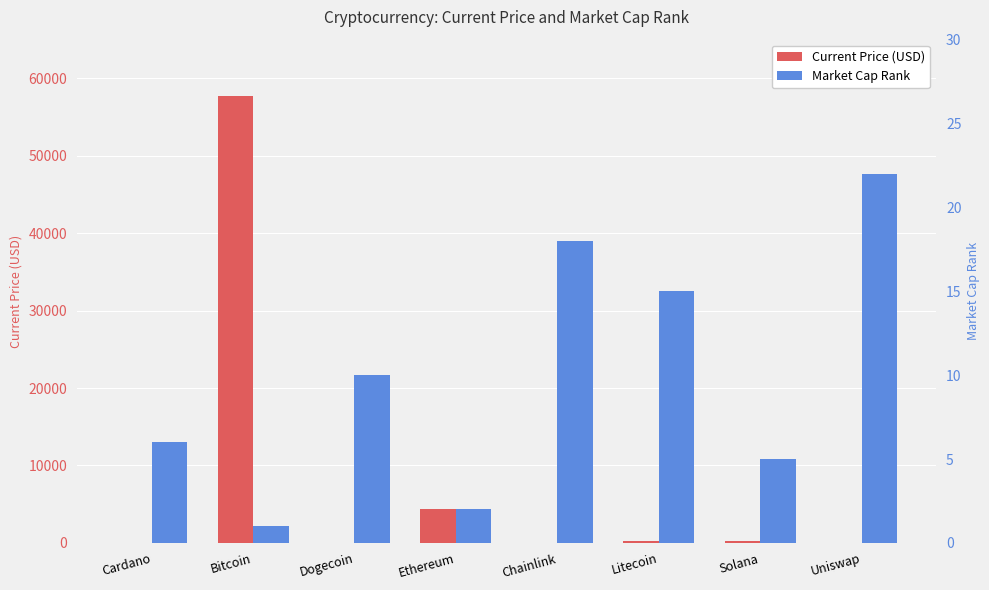

What is the label of the 7th bar from the left?

Solana